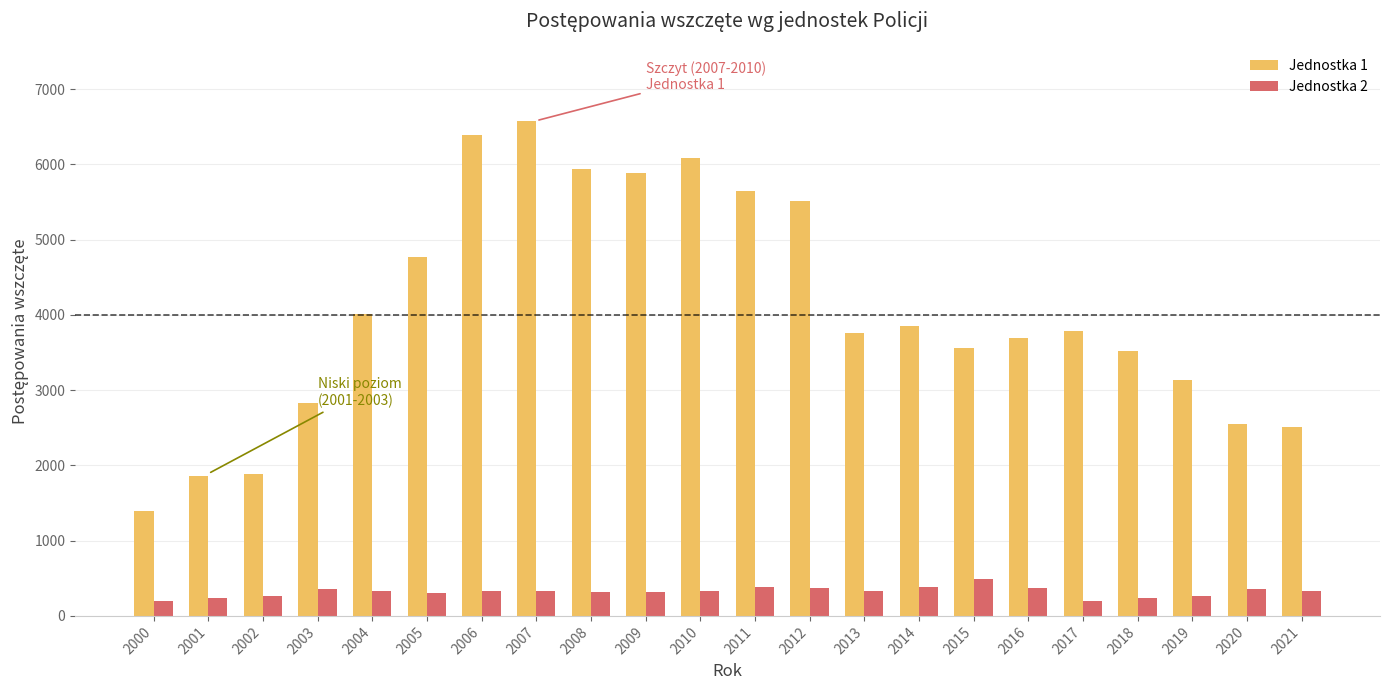

The Jednostka 1 series shows 3712 at 2020. True or false?

False